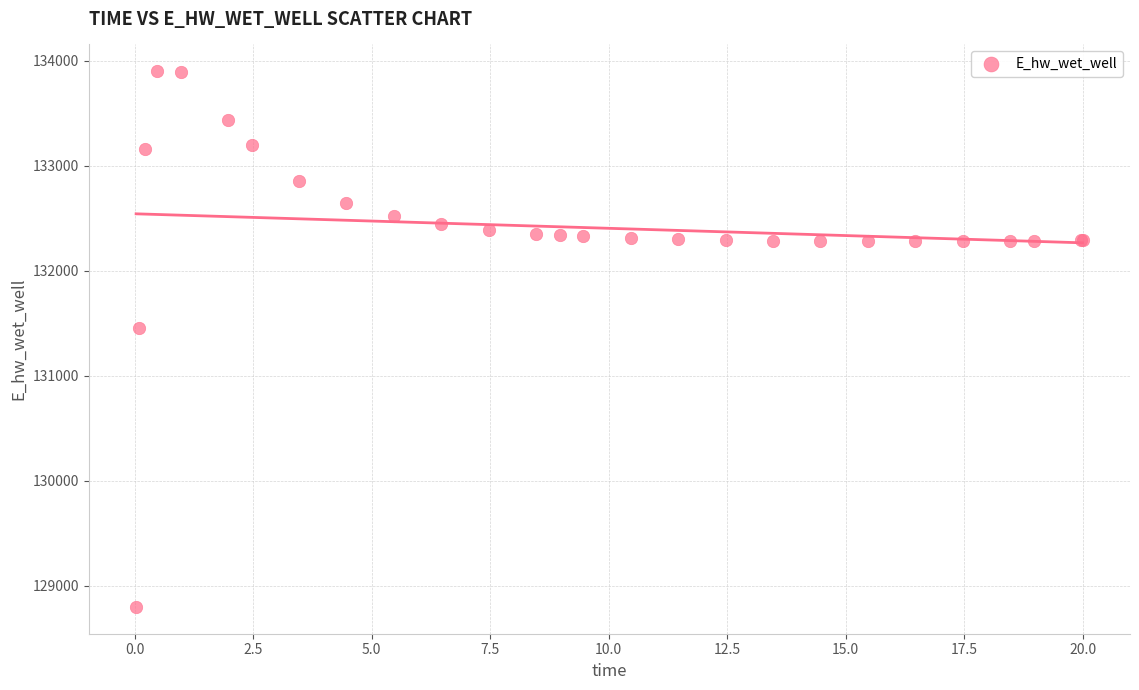

What Y value in the scatter plot is closest to 131351?

131460.8